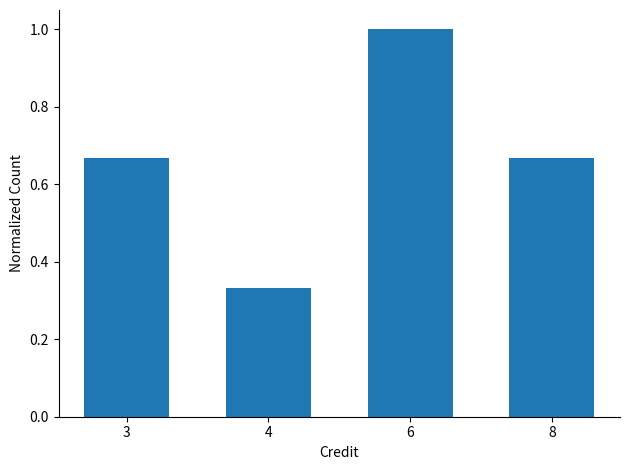

What is the sum of the values at 3 and 4?

1.0